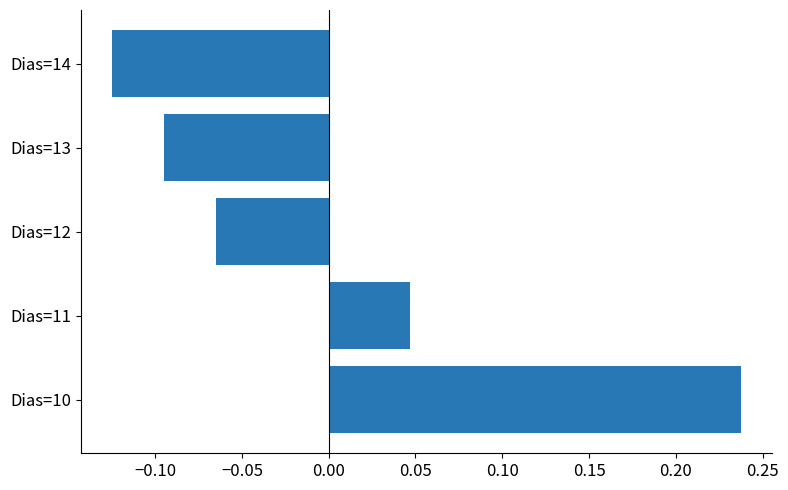

At which label is the value closest to 0?

Dias=11